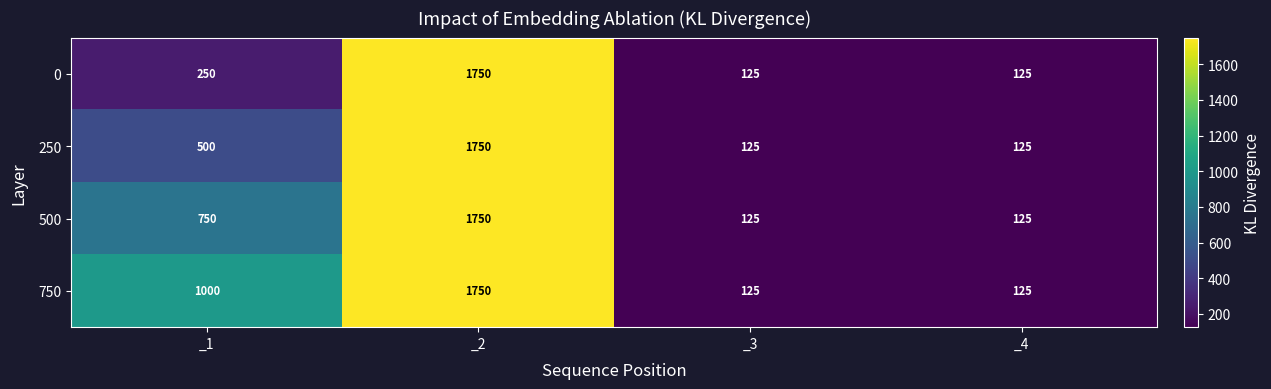

Count the number of categories in the chart.

4